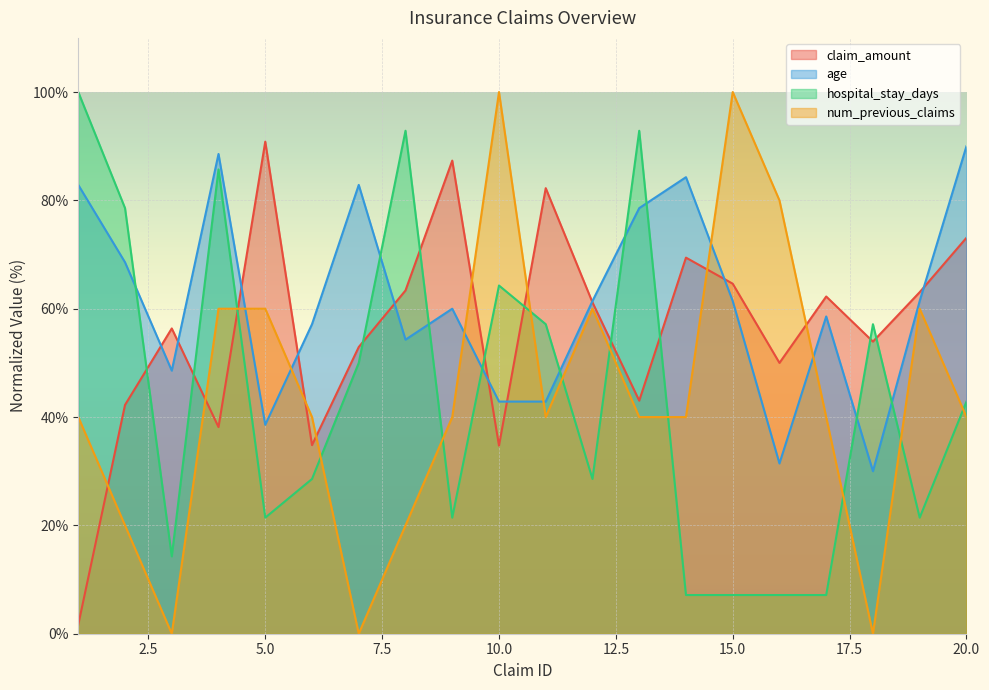

At how many categories does at least one series exceed 93?

3